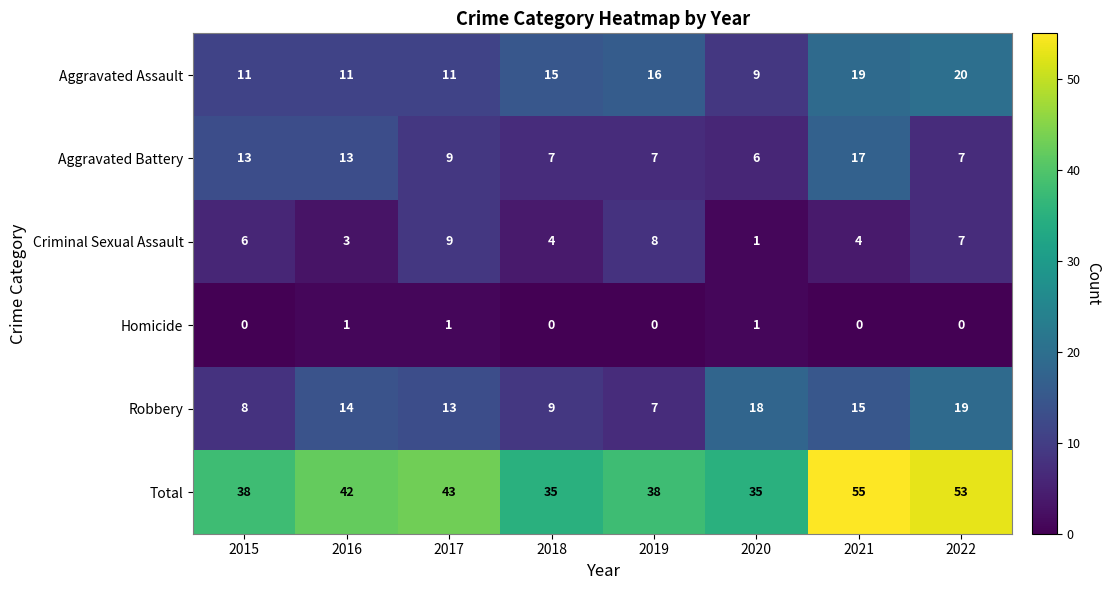

Count the number of data series in this chart.

6